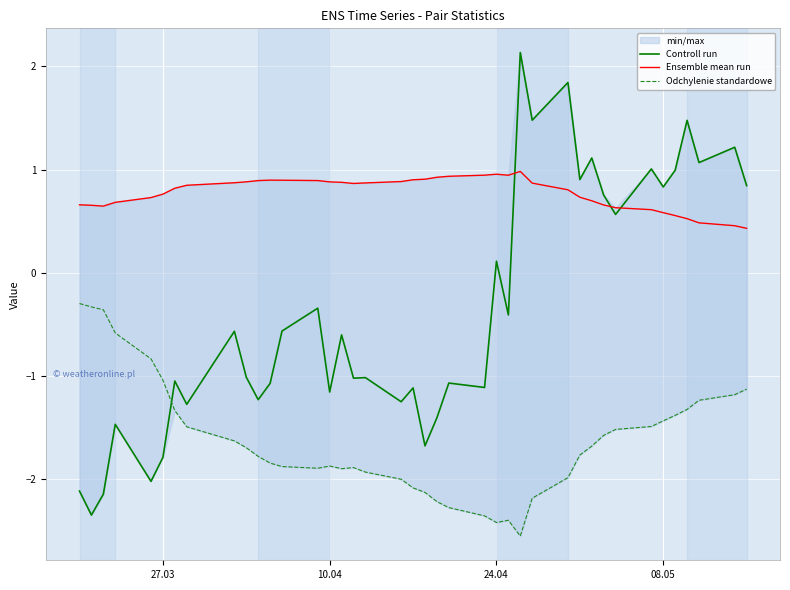

What is the lowest value of the Ensemble mean run series?

0.4